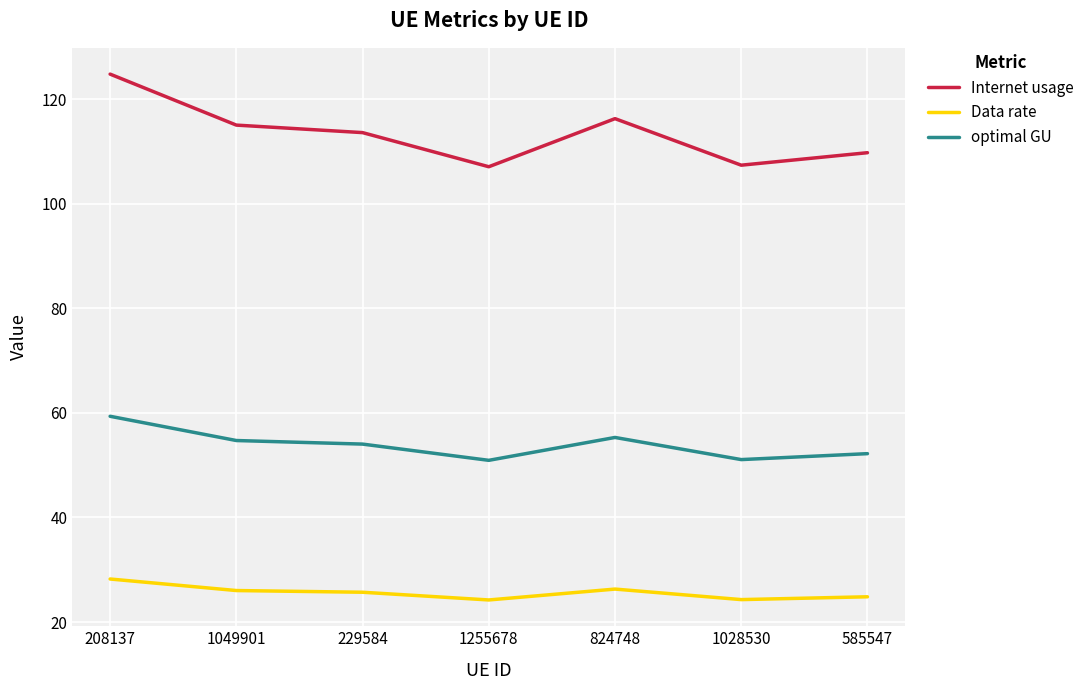

True or false: Data rate and Internet usage intersect in this chart.

False